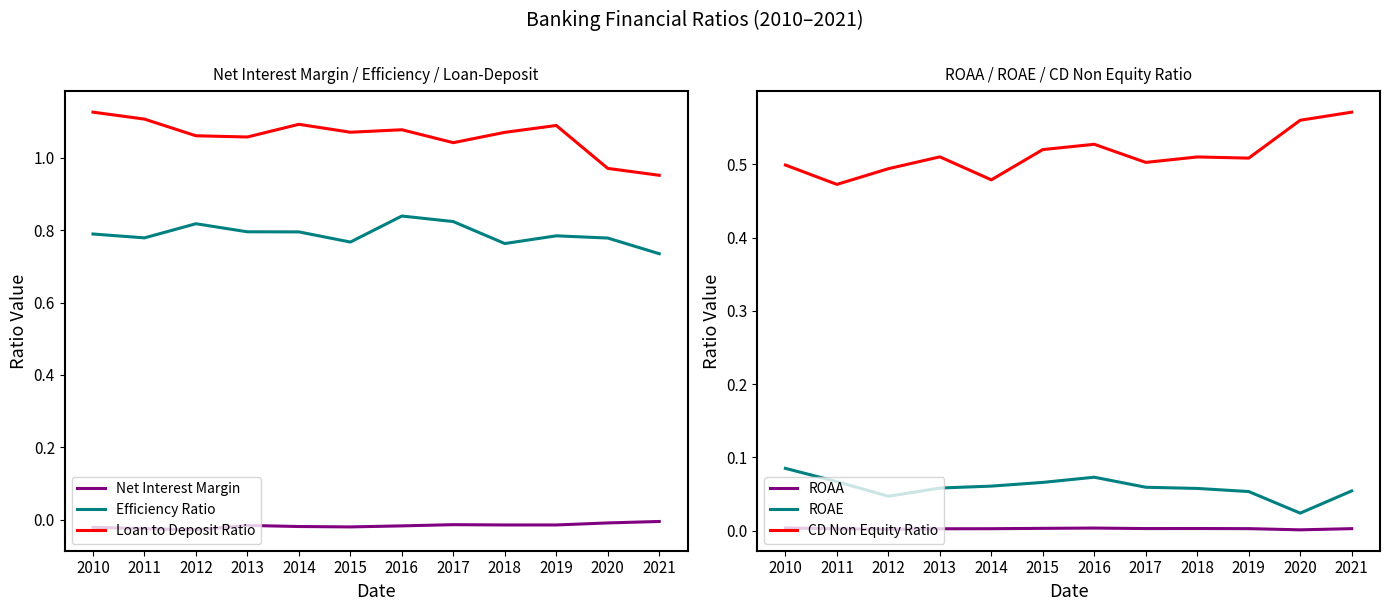

True or false: Efficiency Ratio and CD Non Equity Ratio cross at least once.

False